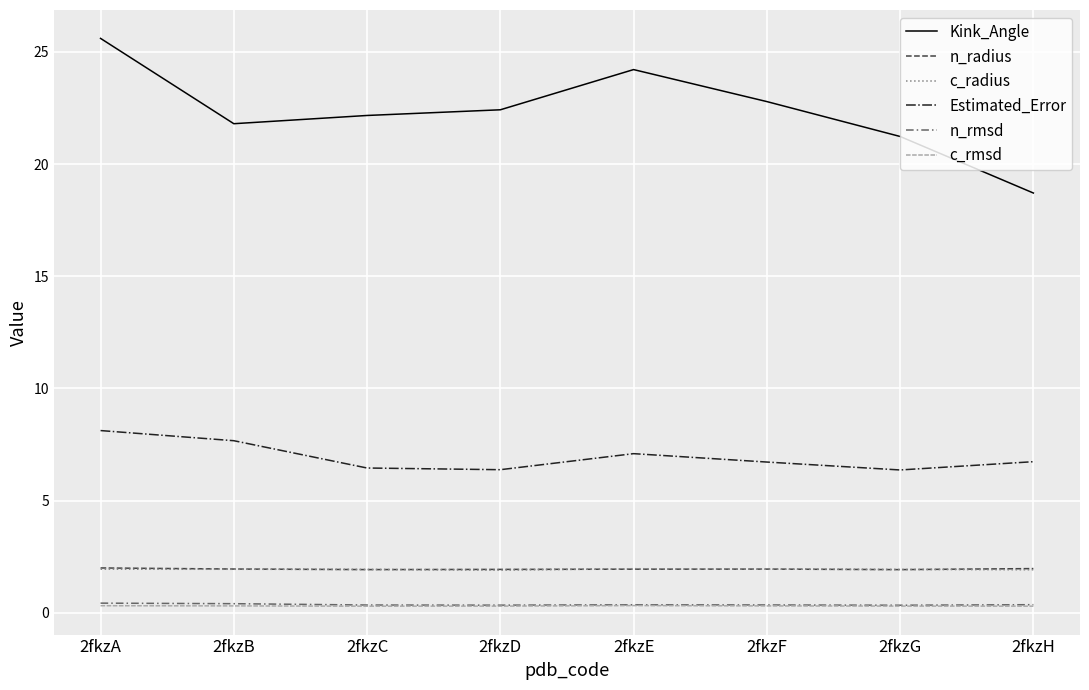

How many n_rmsd values are between 0 and 1?

8